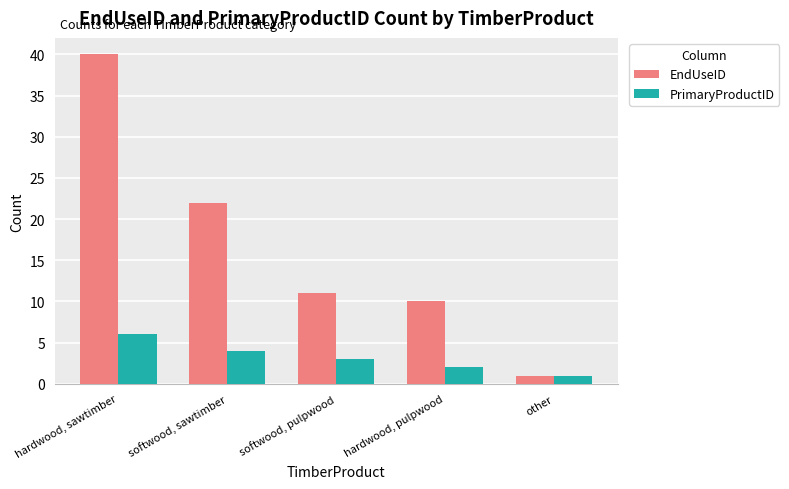

Which category has the lowest value in the PrimaryProductID series?

other